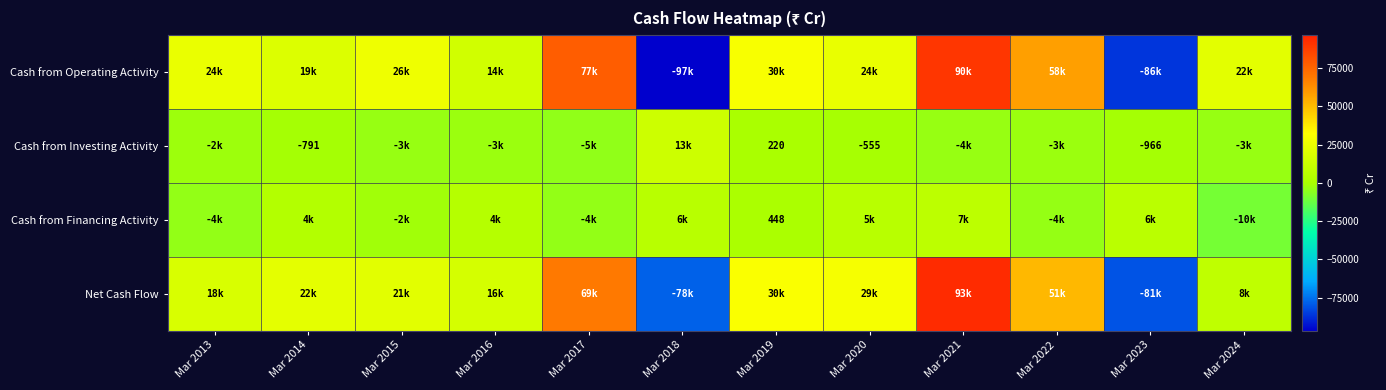

True or false: Cash from Investing Activity has a value of 111 at Mar 2019.

False